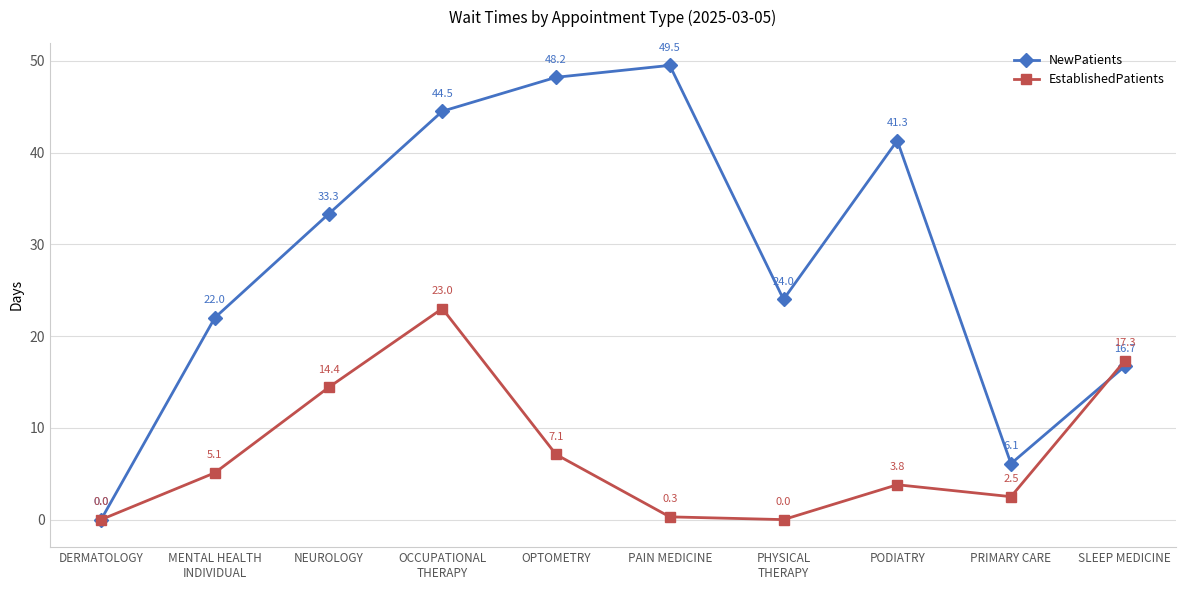

Which series has the largest range (max minus min)?

NewPatients